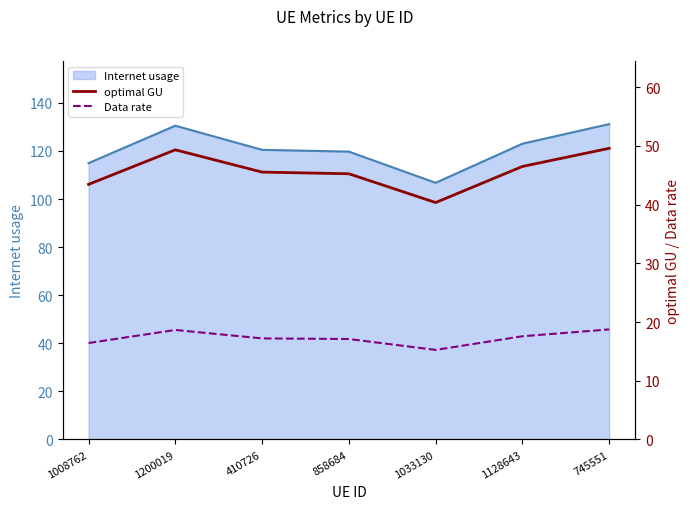

True or false: Data rate has a value of 8.4 at 745551.

False